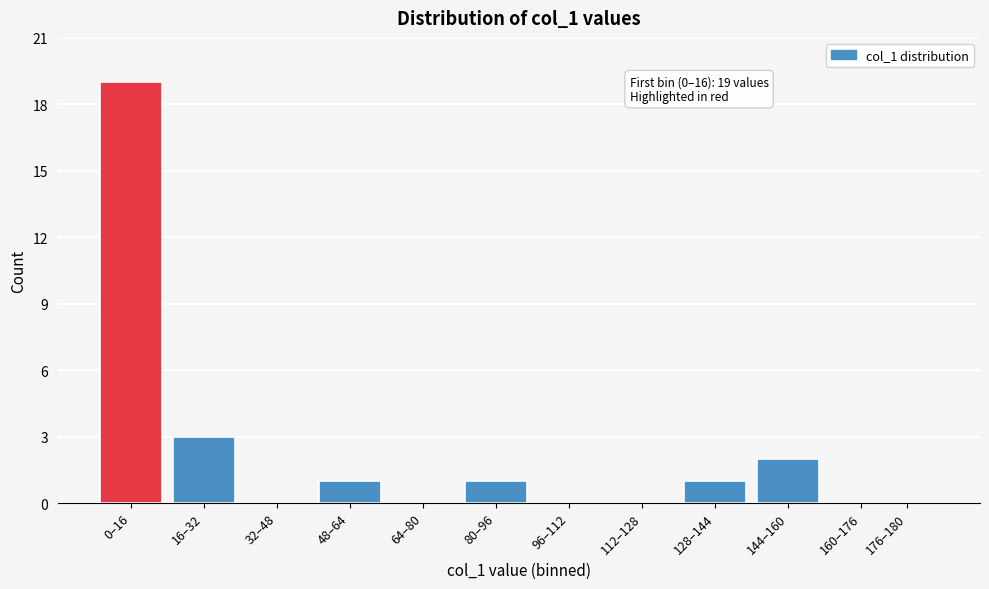

Reading left to right, what are all the values shown in this chart?

0–16=19	16–32=3	32–48=0	48–64=1	64–80=0	80–96=1	96–112=0	112–128=0	128–144=1	144–160=2	160–176=0	176–180=0